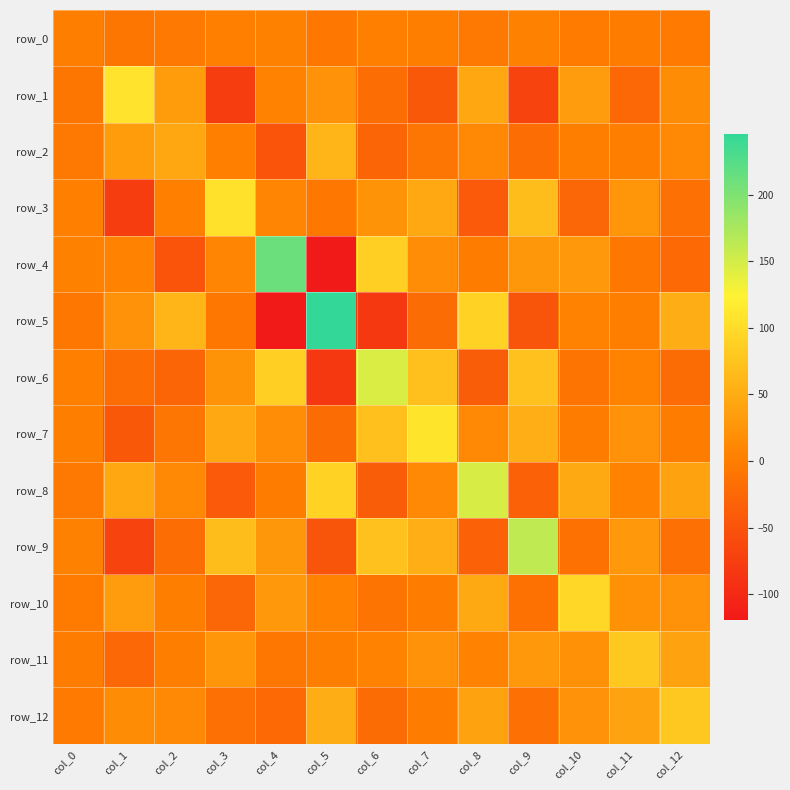

Between col_12 and col_10, which is larger?

col_10